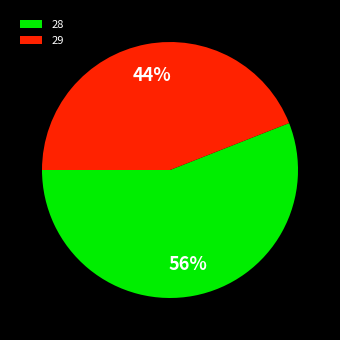

Is there a majority slice in this chart?

Yes